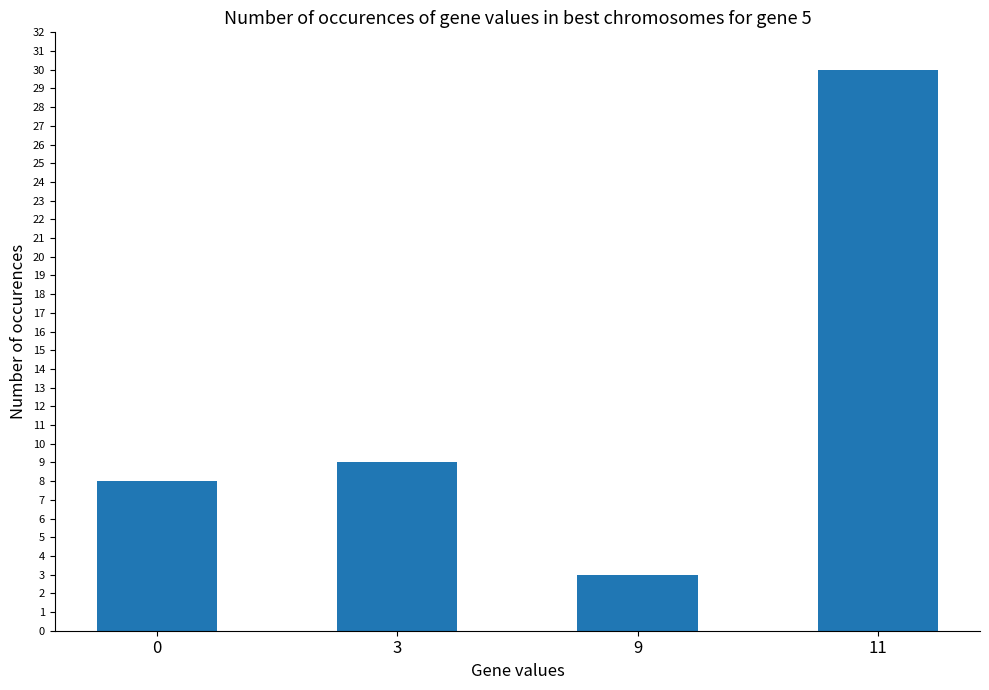

What is the greatest value displayed?

30